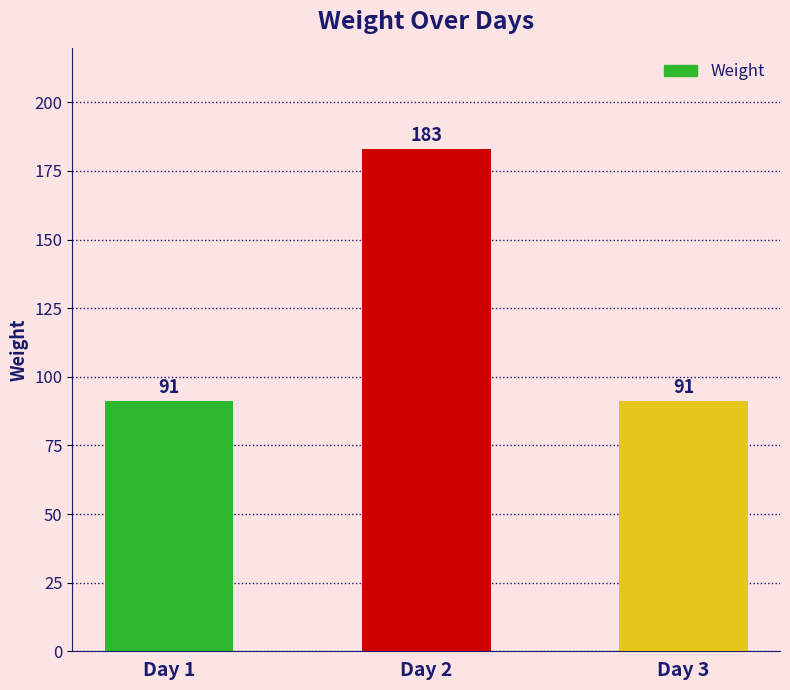

Are the bars horizontal?

No